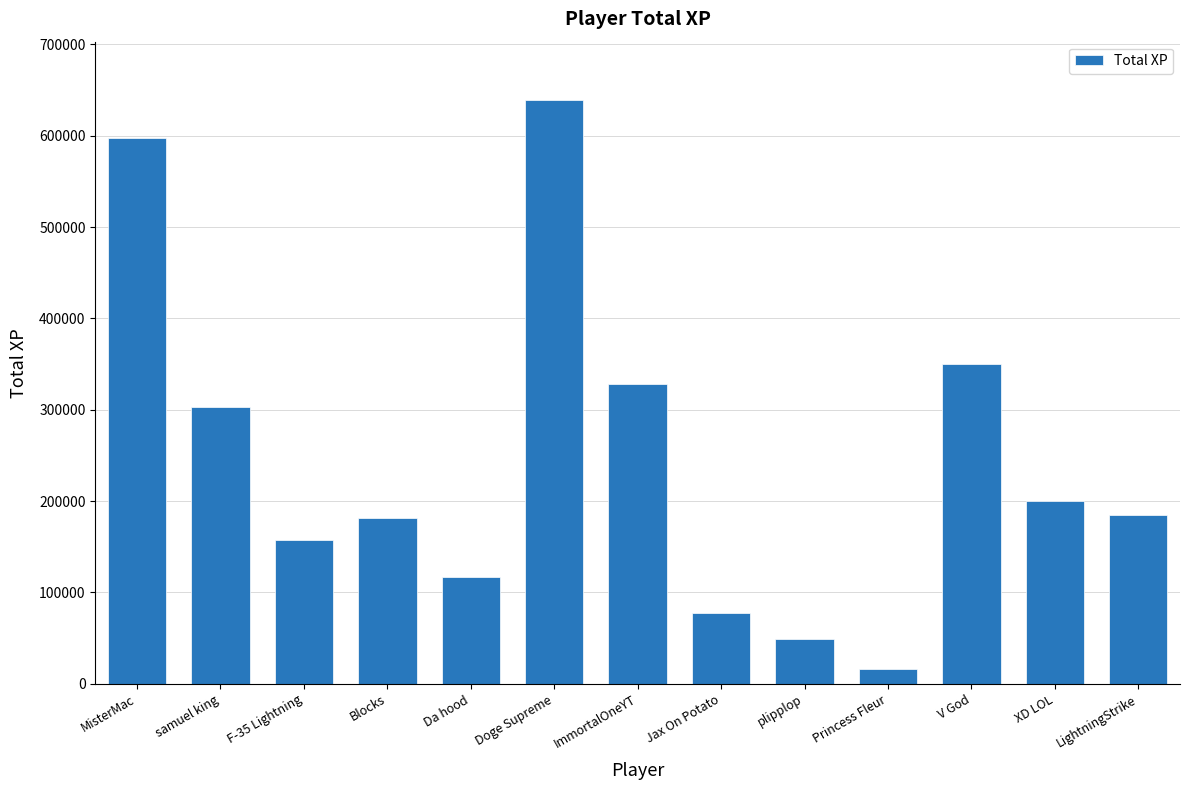

Which has a higher value, samuel king or LightningStrike?

samuel king